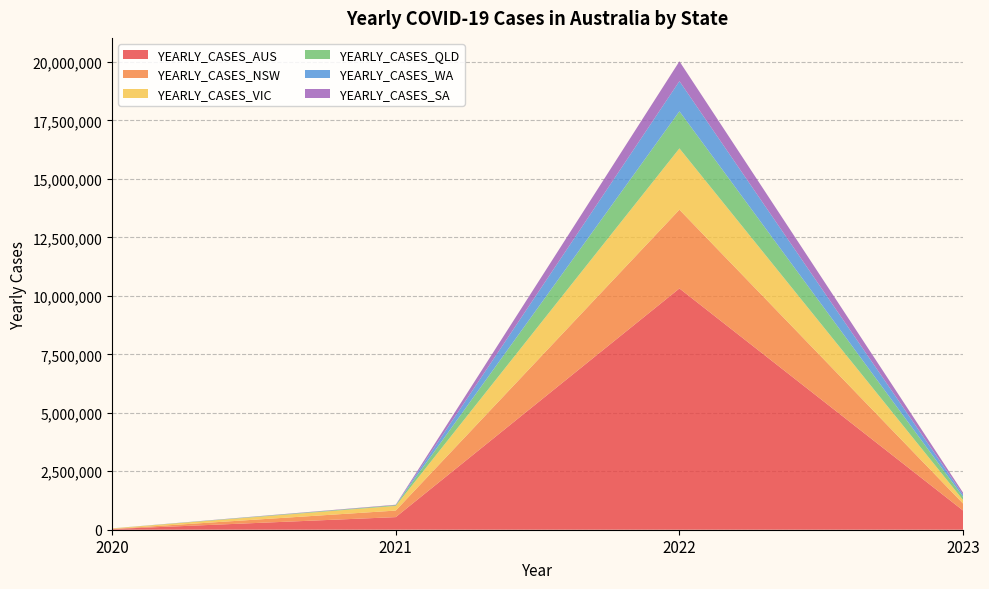

Reading left to right, what are all the values shown in this chart?

YEARLY_CASES_AUS: 29116	538953	10317850	819716
YEARLY_CASES_NSW: 5044	280239	3368111	296679
YEARLY_CASES_VIC: 20729	199399	2621355	152606
YEARLY_CASES_QLD: 1295	31616	1586959	131155
YEARLY_CASES_WA: 946	420	1288500	92666
YEARLY_CASES_SA: 613	18548	848298	87958